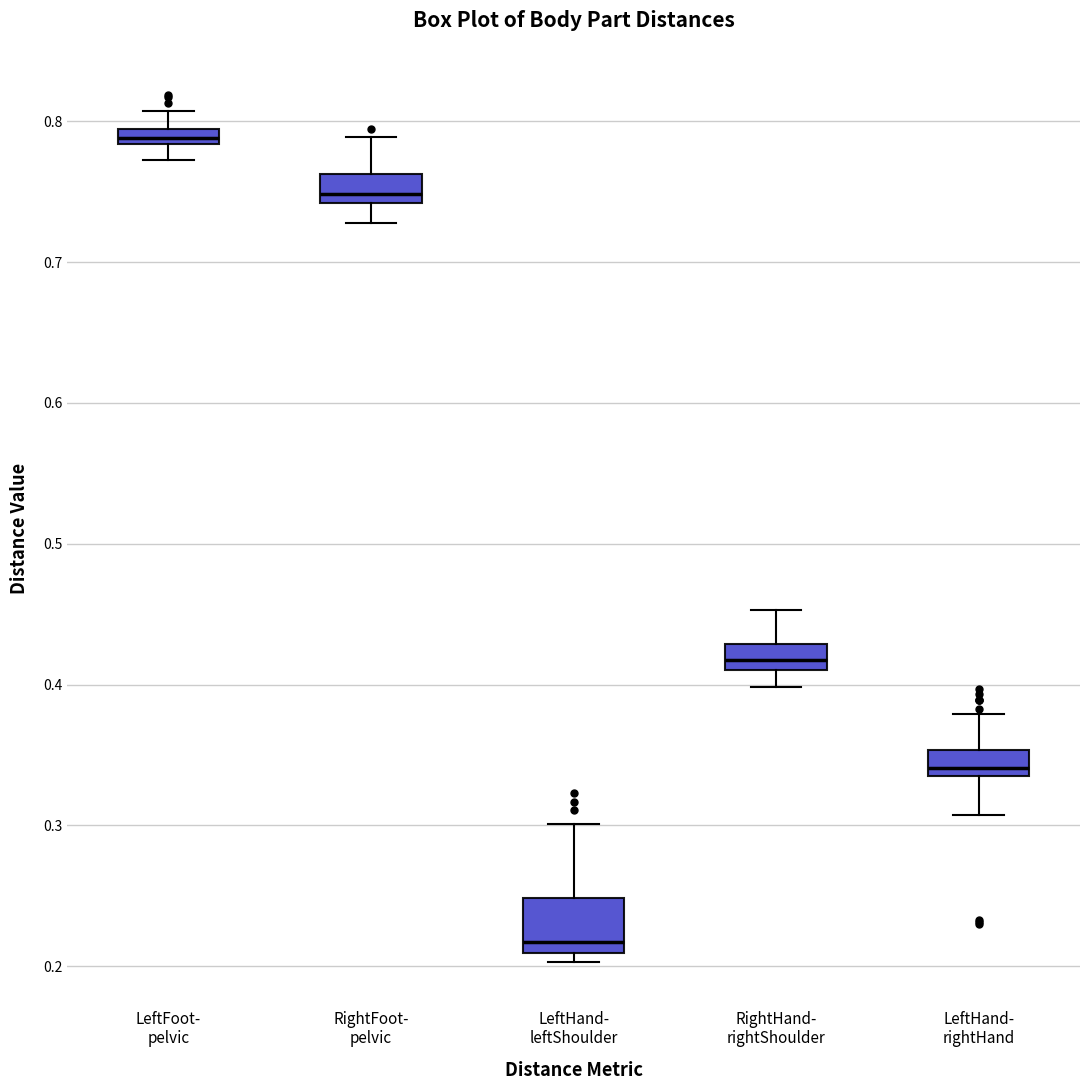

Where does the median line of the box for RightFoot- pelvic sit on the y-axis? The values are not printed on the chart, so give them approximately, as read against the axis.

0.75